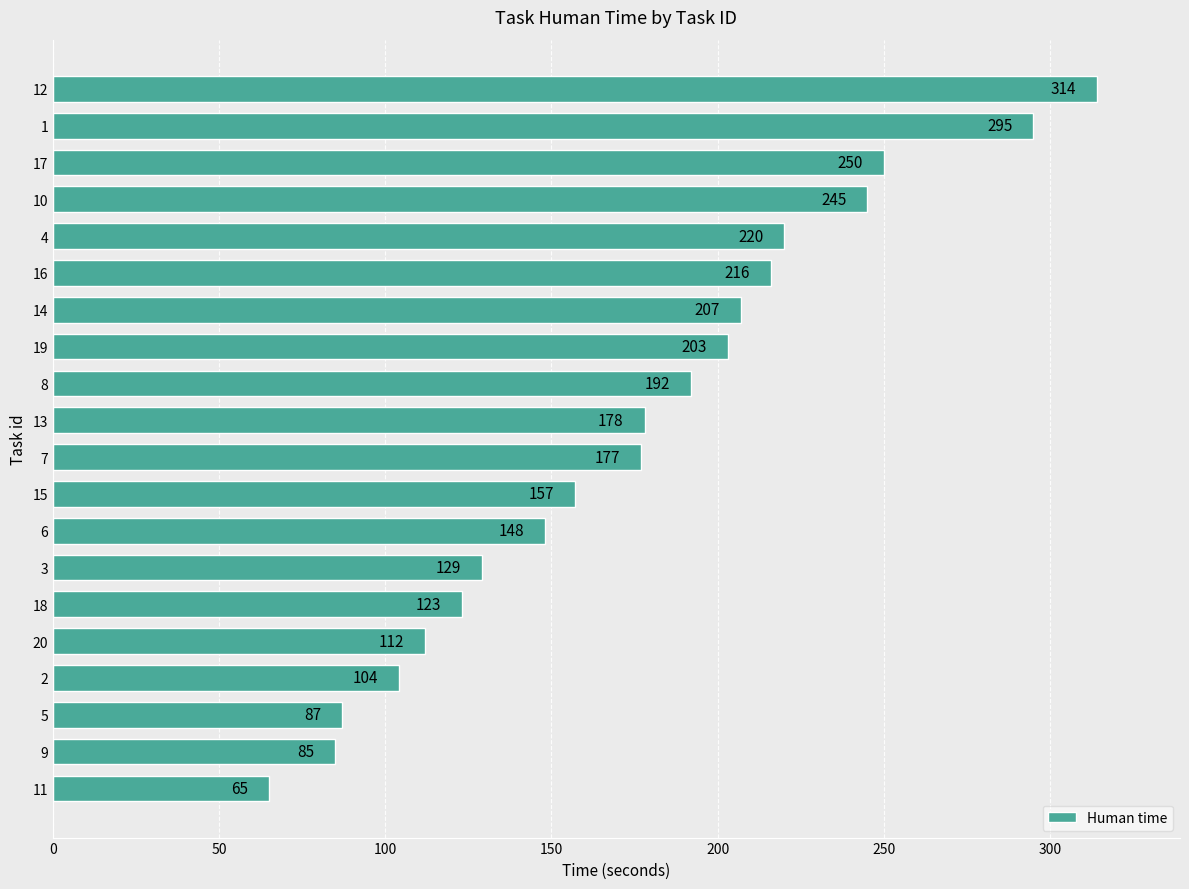

Rank the categories by value from lowest to highest.

11, 9, 5, 2, 20, 18, 3, 6, 15, 7, 13, 8, 19, 14, 16, 4, 10, 17, 1, 12